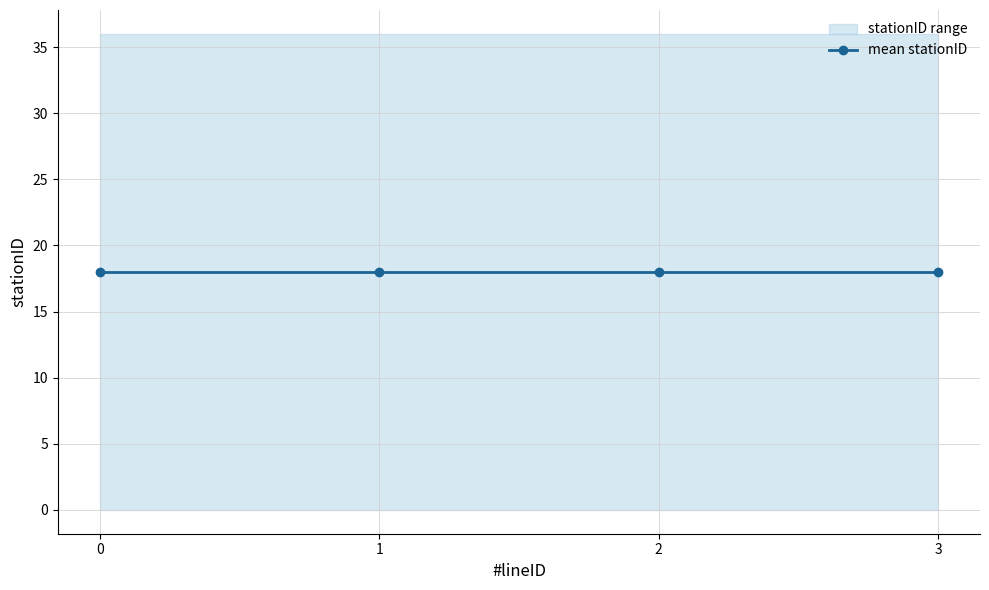

Which category has the highest value in the mean_stationID series?

1